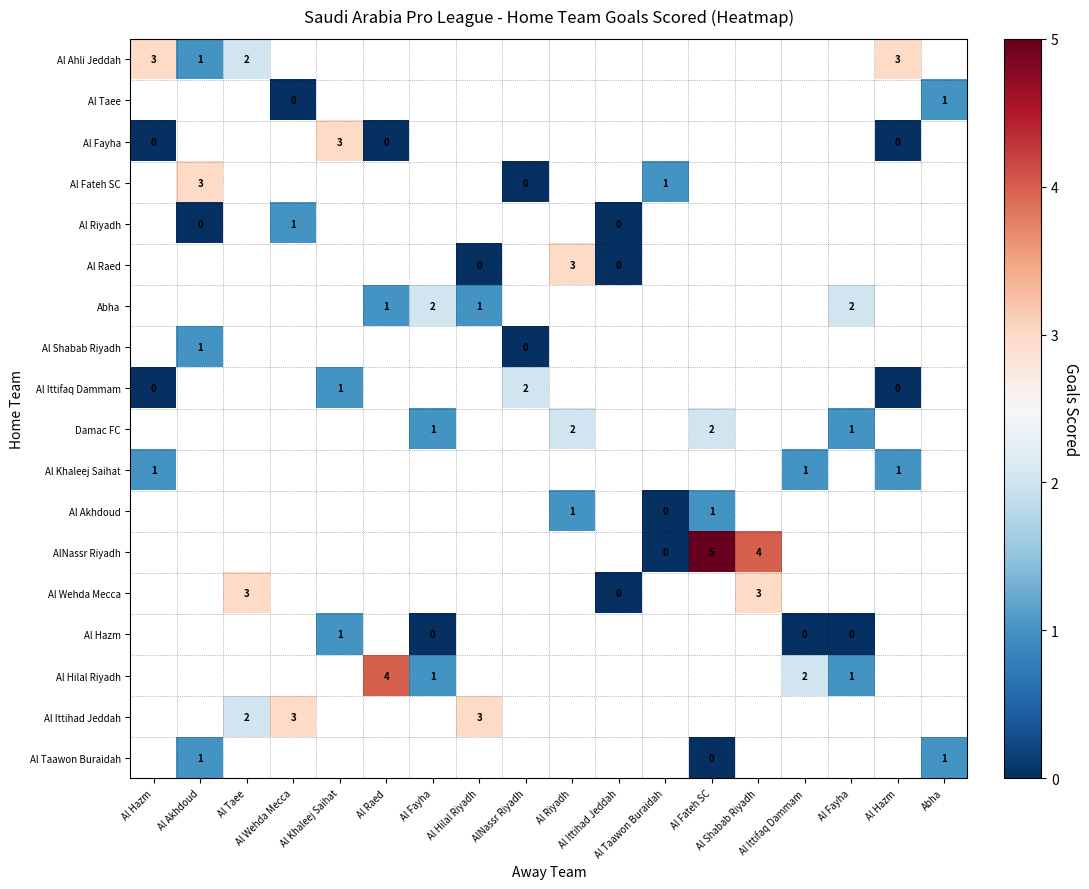

Which has a higher value, Al Fayha or Al Fayha?

Al Fayha